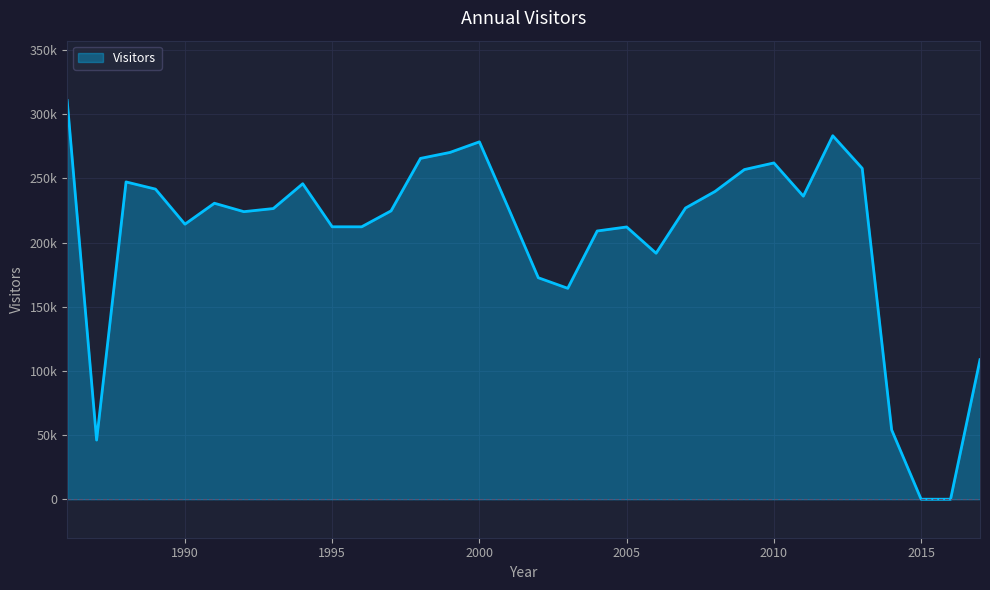

What is the value of the 24th point from the left?

256874